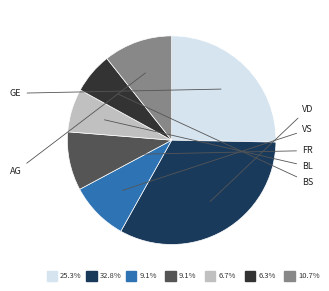

How many slices are in this pie chart?

7